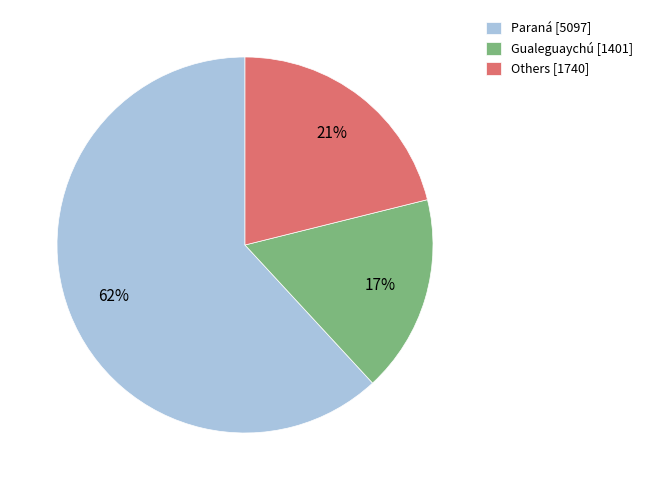

Count the number of slices in the pie.

3